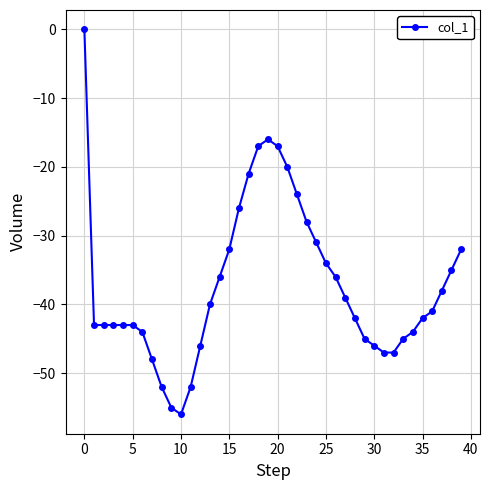

What is the sum of all values?

-1489